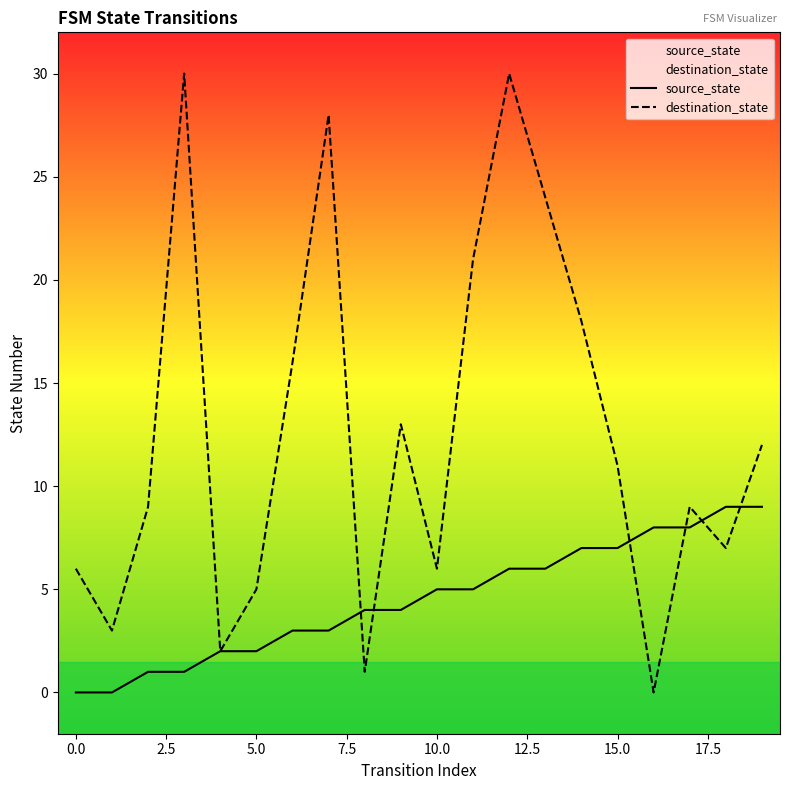

True or false: source_state and destination_state cross at least once.

True